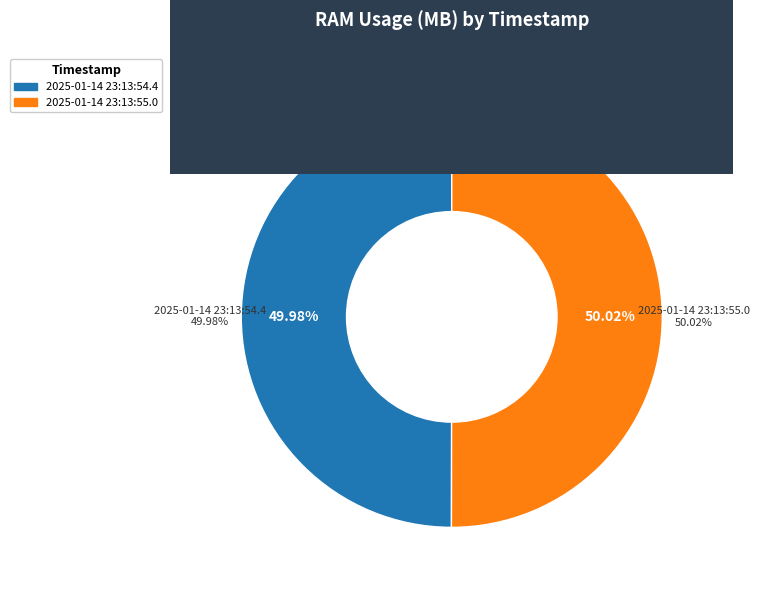

Which category has the biggest portion of the pie?

2025-01-14 23:13:55.0